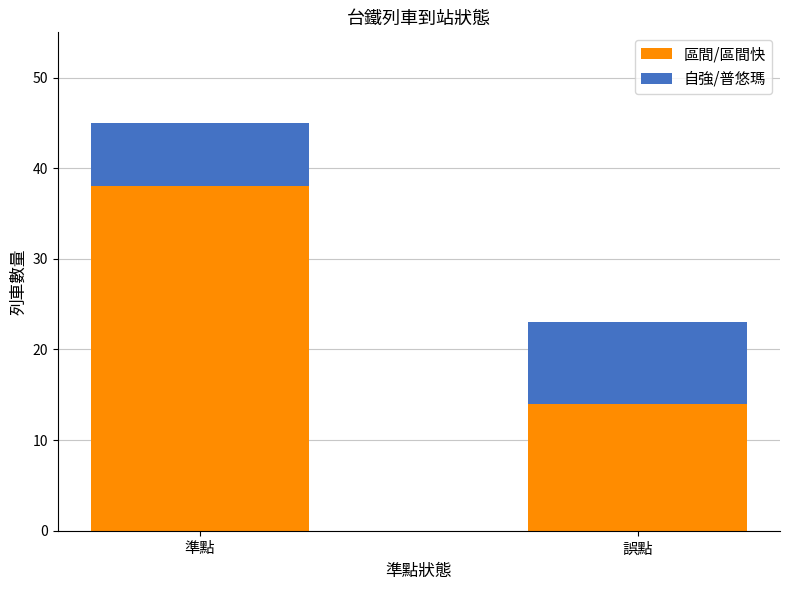

Which category has the lowest value in the 區間/區間快 series?

誤點